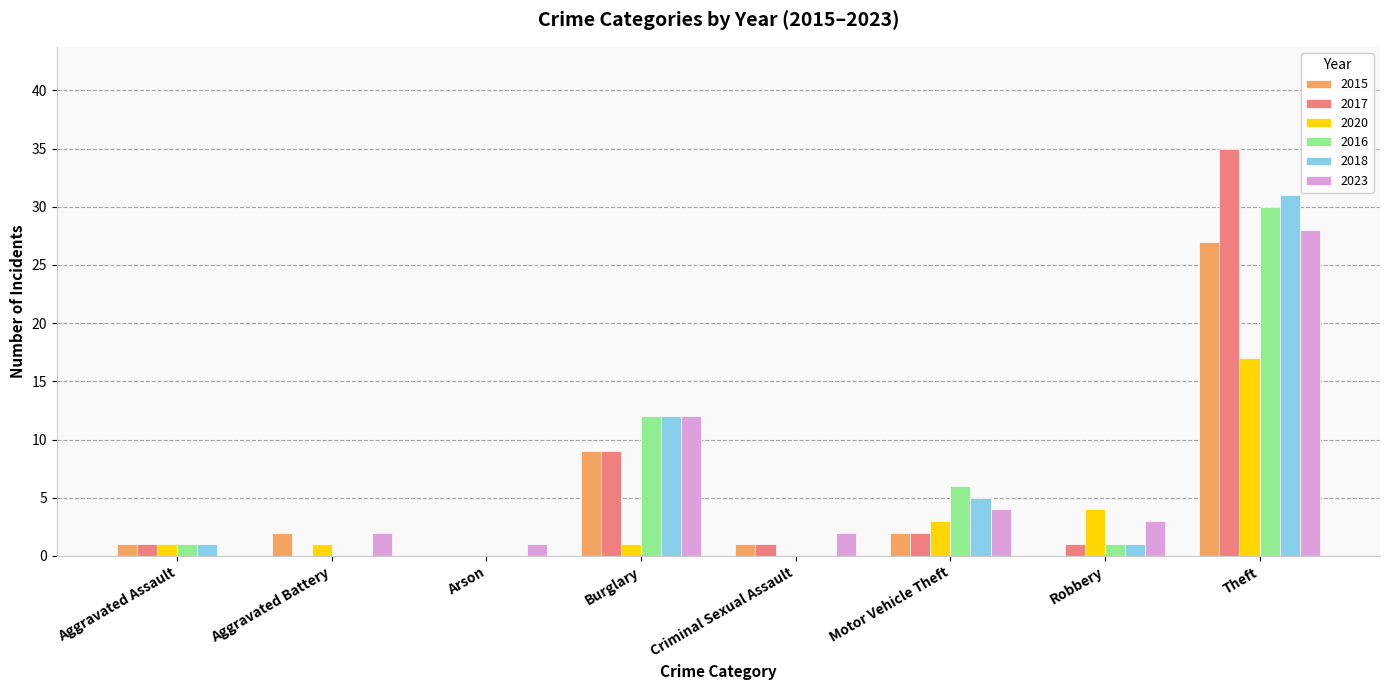

What is the sum of the 2023 values at Aggravated Assault and Robbery?

3